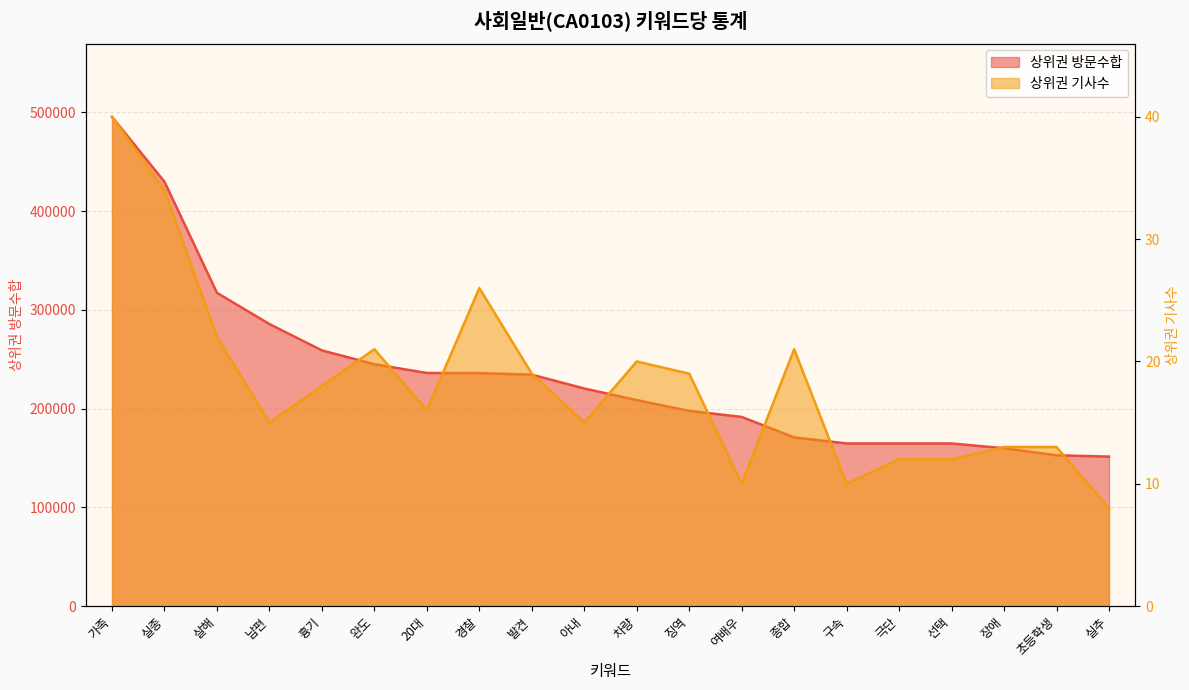

True or false: 상위권 기사수 and 상위권 방문수합 cross at least once.

False